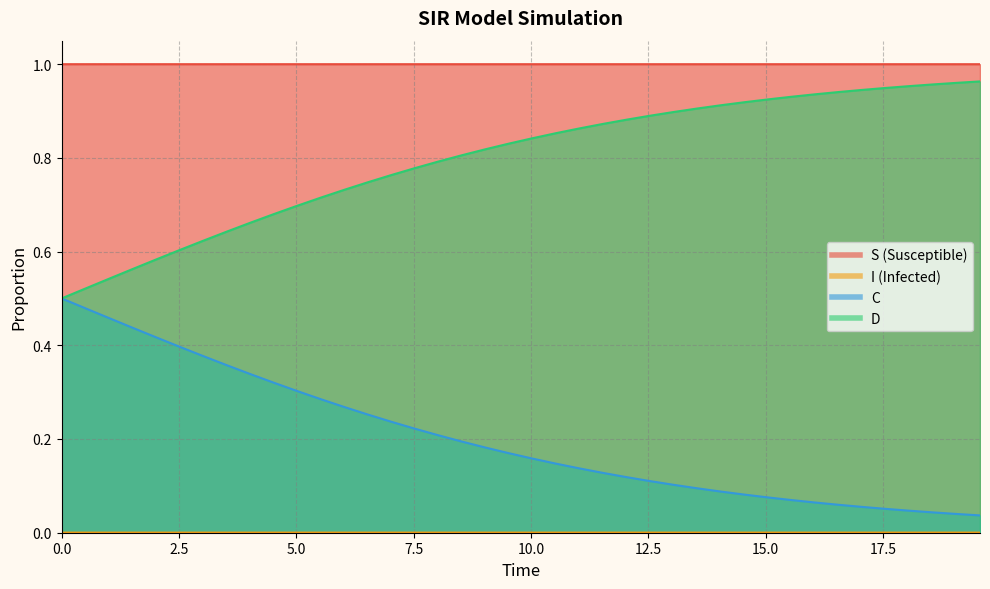

How many lines are shown in the chart?

4